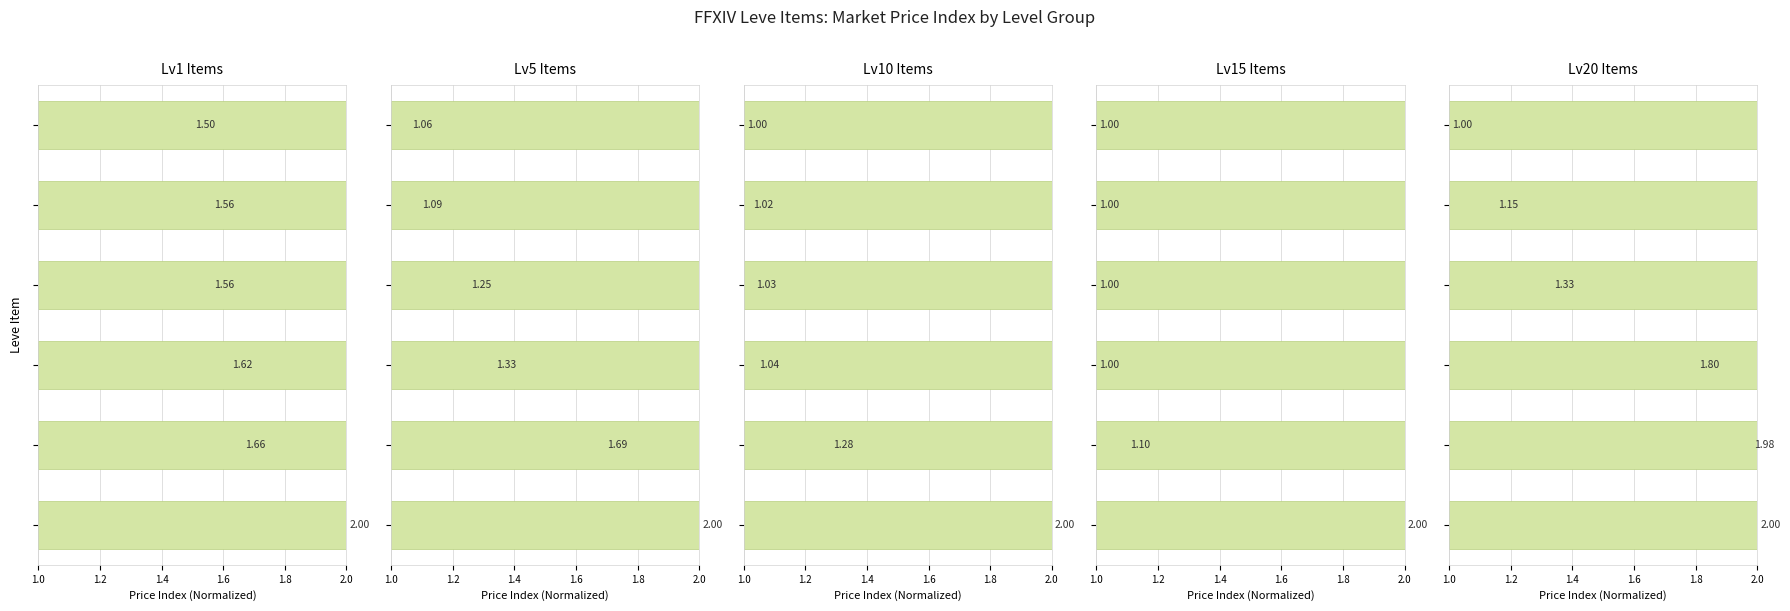

The Lv15 Items series shows 1.0 at 1.0. True or false?

False